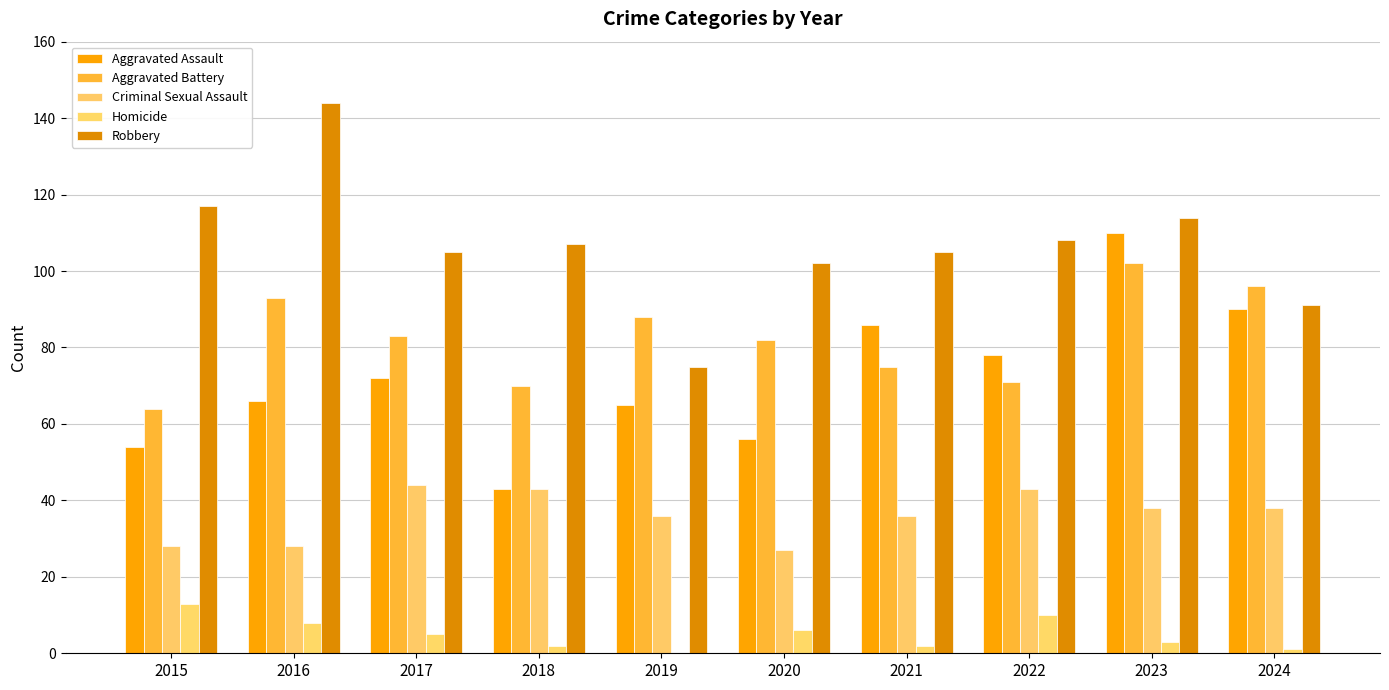

How many distinct data groups are displayed?

5